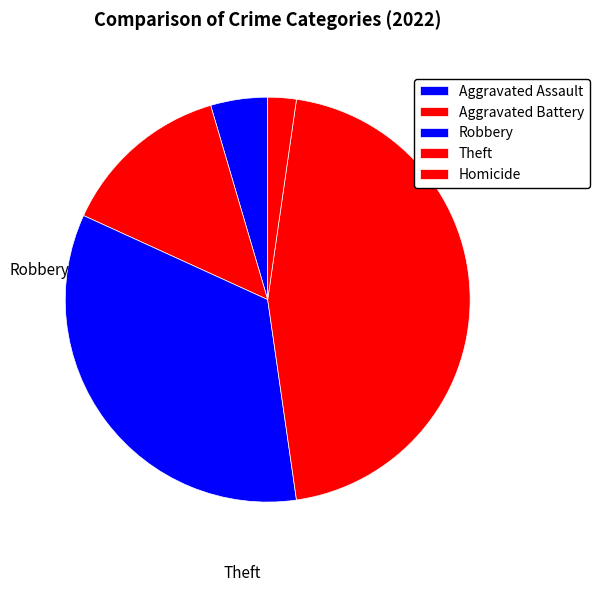

Does Aggravated Battery represent more than half of the total?

No